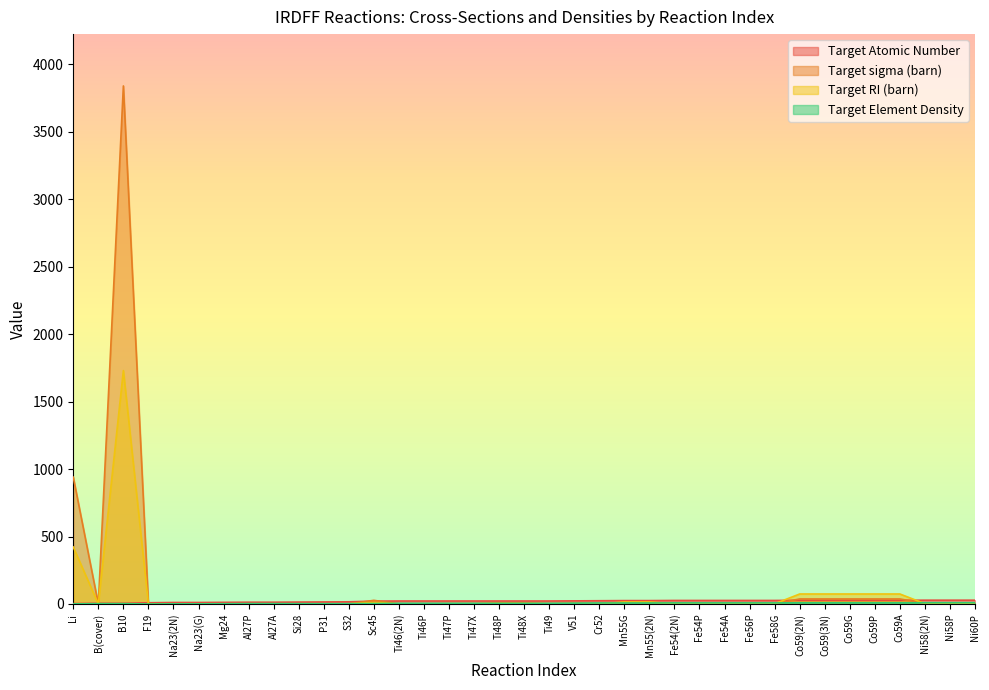

Read the Target sigma (barn) value at Fe54(2N).

2.3